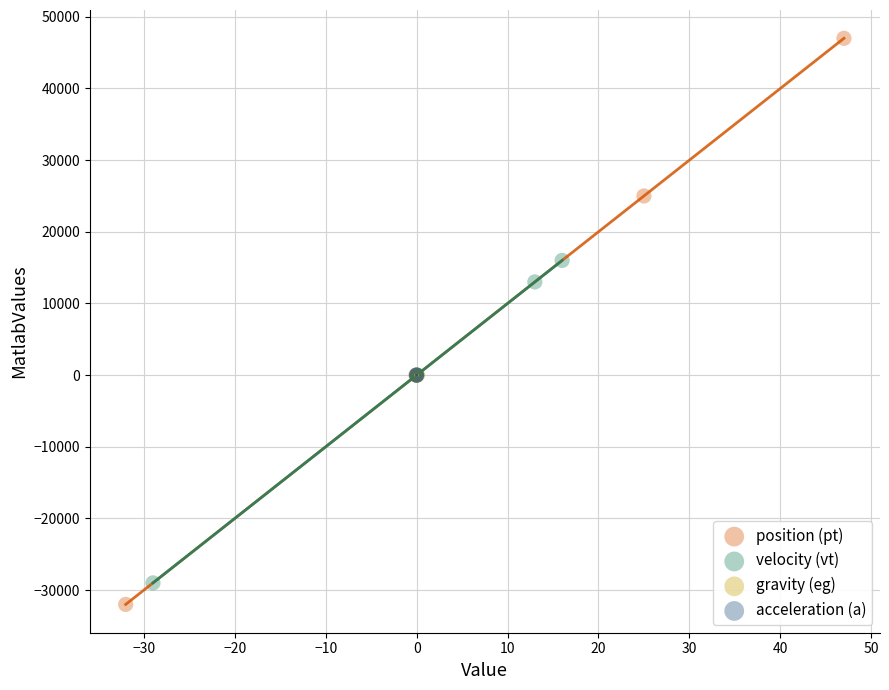

Which series has the largest Y range (max minus min)?

position (pt)